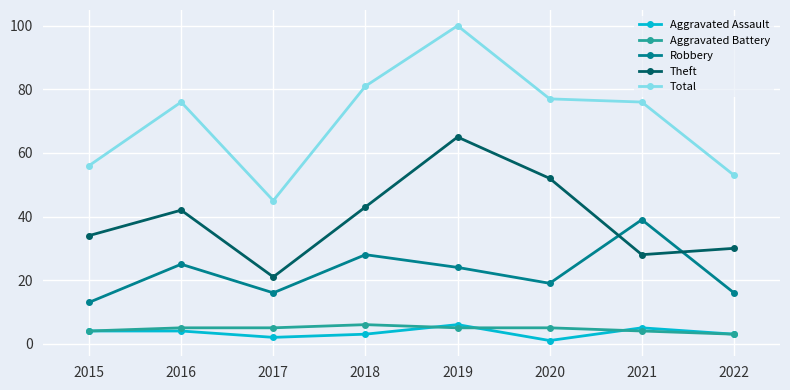

In Robbery, how many points are lower than both neighbors (excluding endpoints)?

2